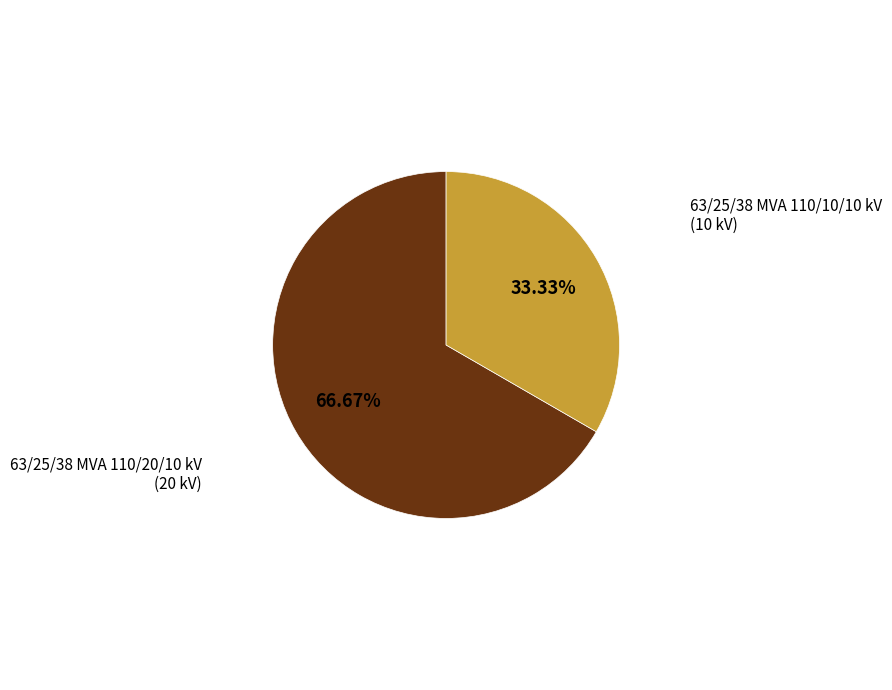

Count the number of slices in the pie.

2